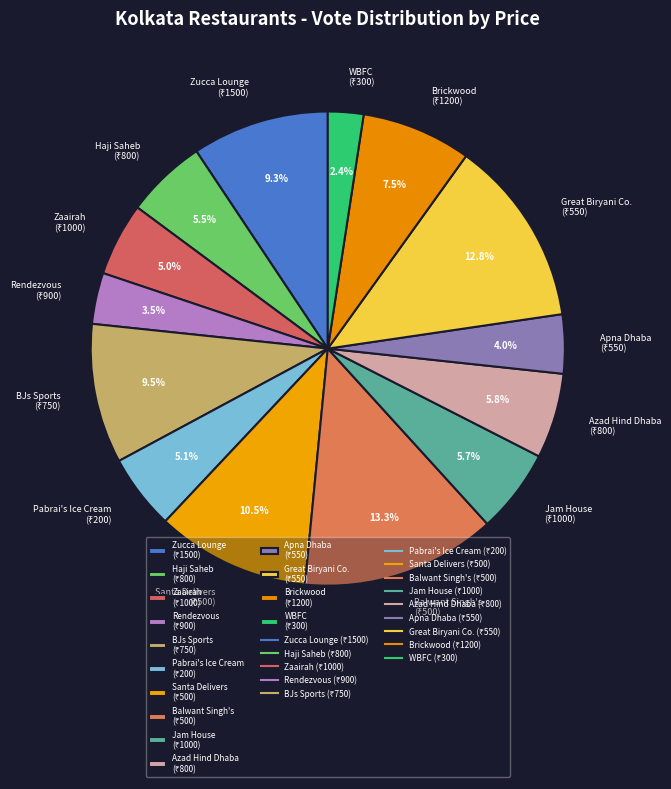

Does any single category account for the majority?

No